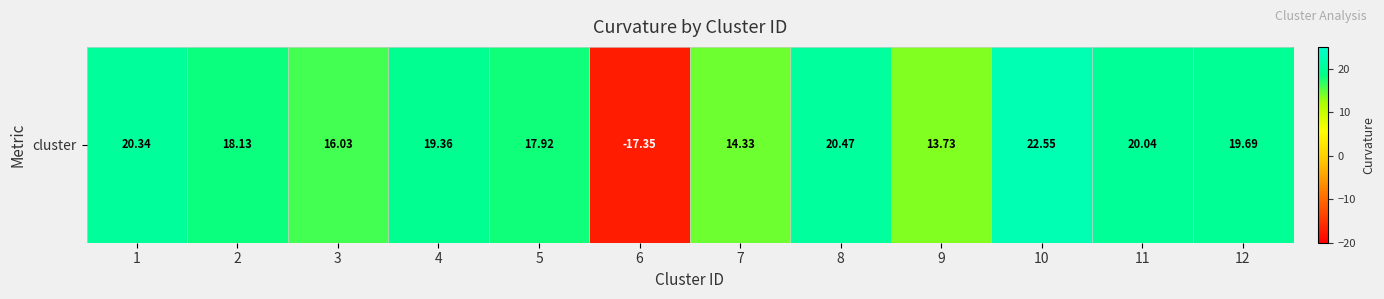

What is the change in value from 1 to 9?

-6.6